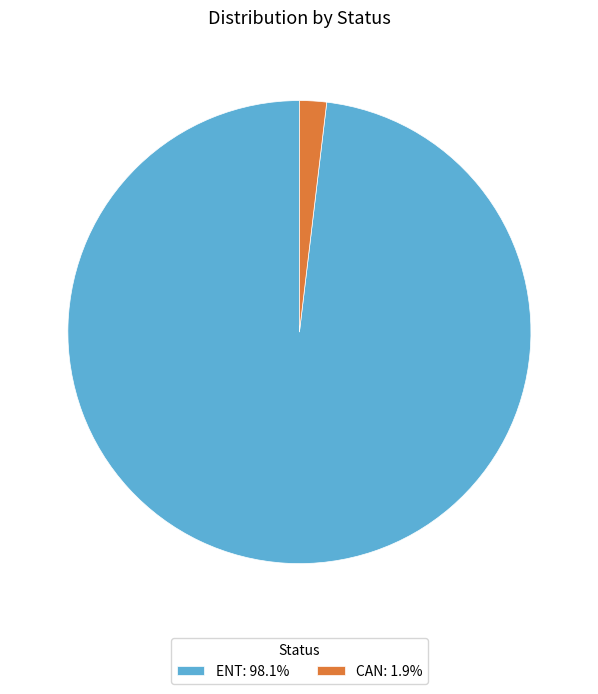

Is there any slice that represents more than half of the pie?

Yes